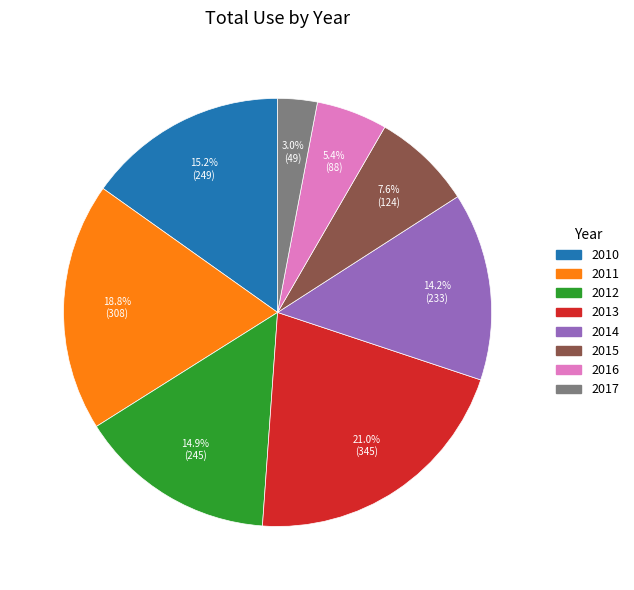

What is the largest slice in the pie chart?

2013